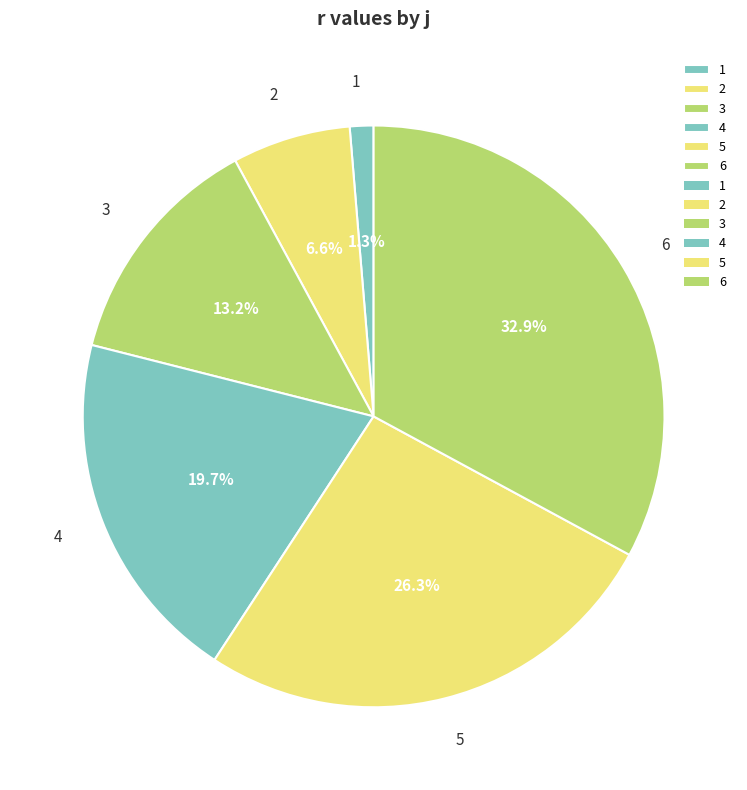

How many segments does this pie chart have?

6